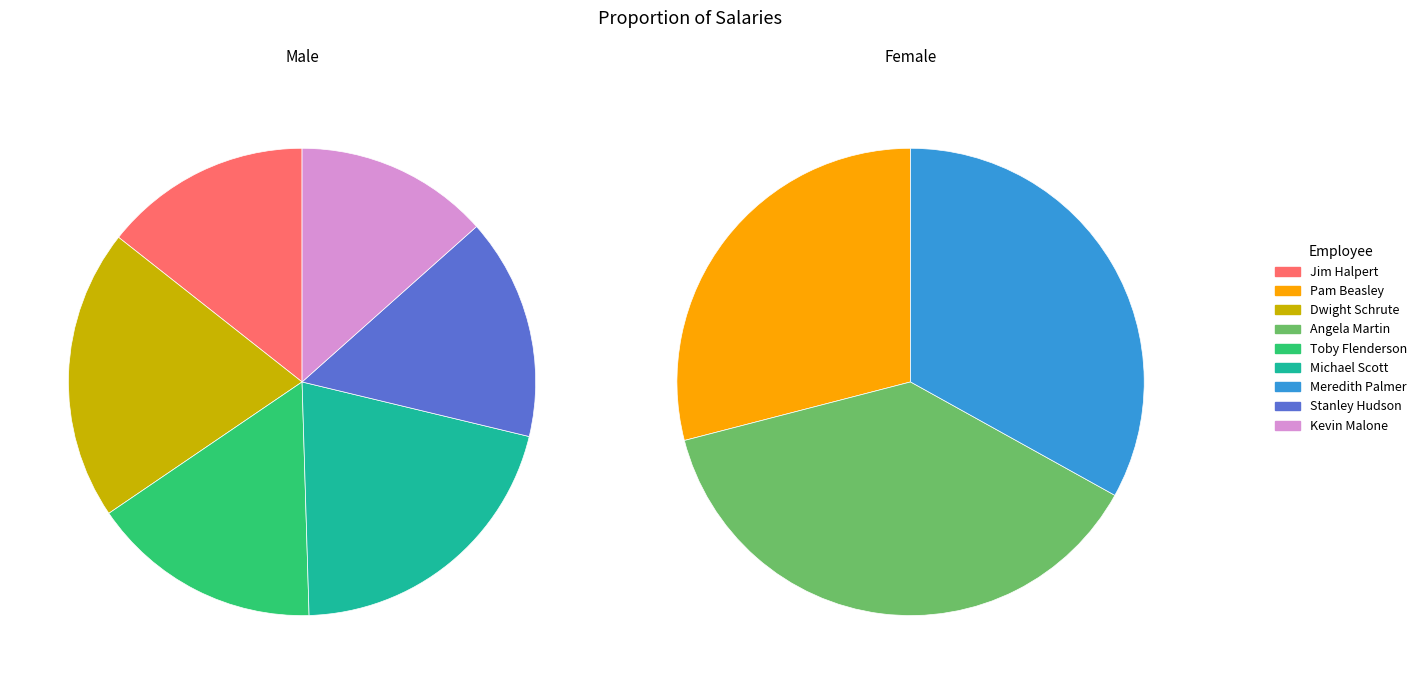

Is there a majority slice in this chart?

No